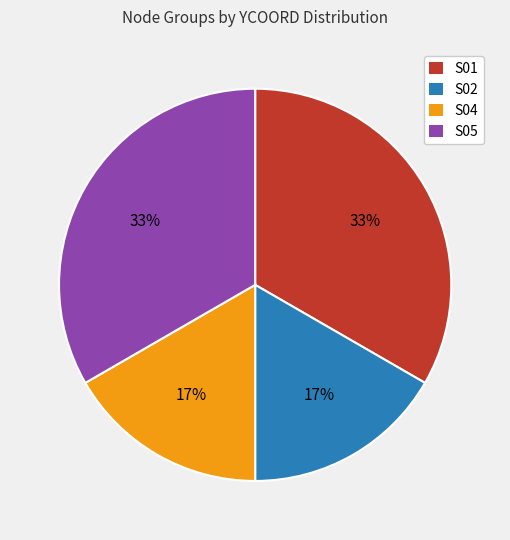

What is the ratio of the value at S04 to the value at S02?

1.0